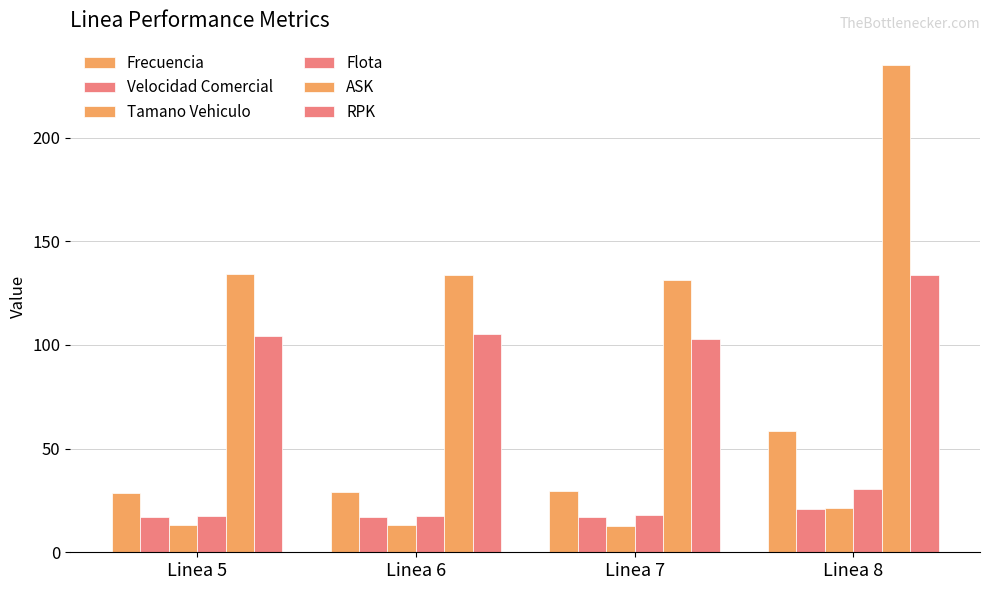

What is the value of the RPK bar at the 2nd from the left?

105.2